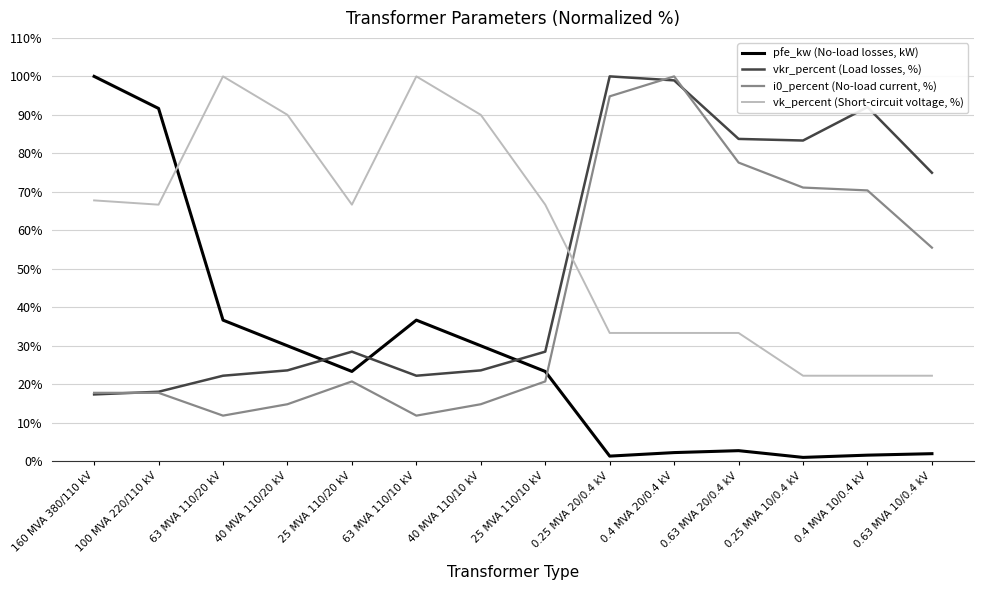

What is the minimum value shown in the chart?

1.0